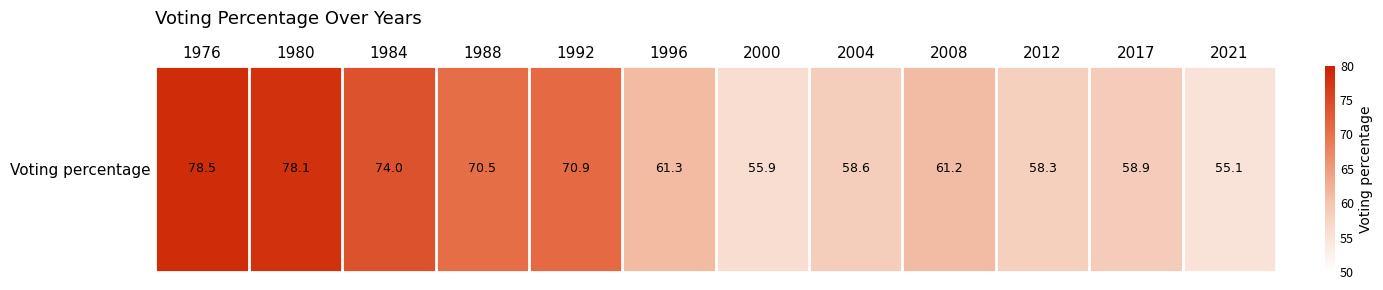

What is the difference between the maximum and minimum values?

23.4